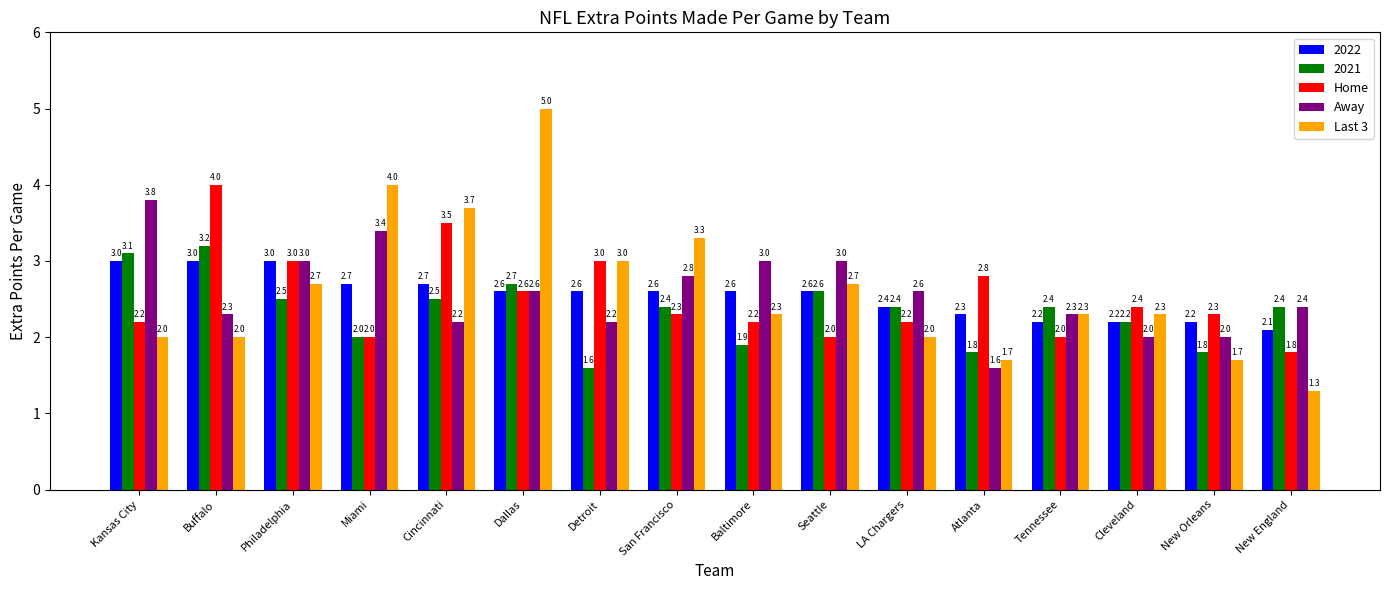

What are all the series names shown in the legend?

2022, 2021, Home, Away, Last 3